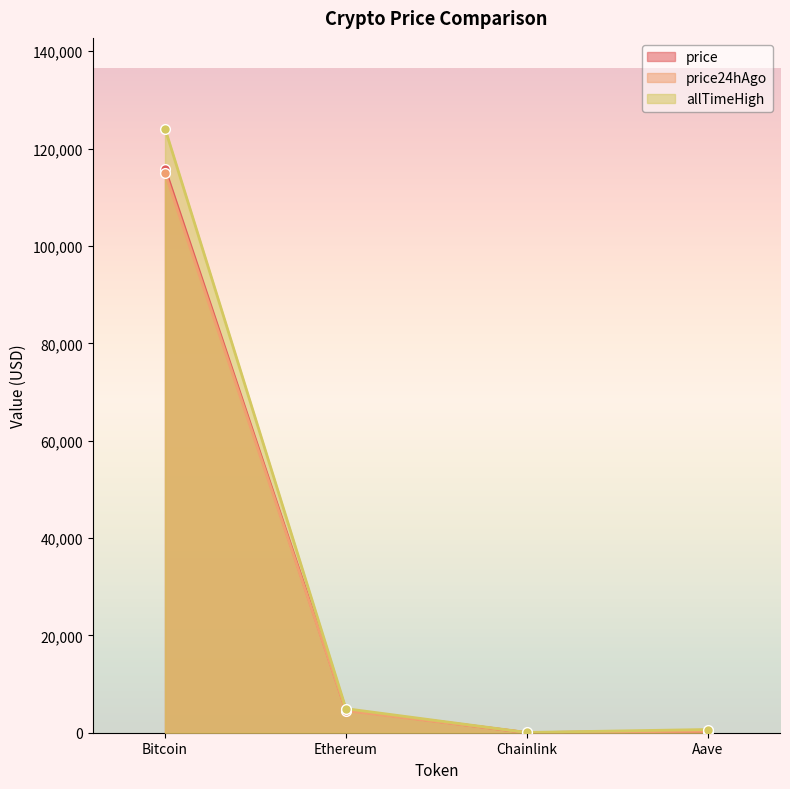

How many data points in price24hAgo are less than 4533?

2